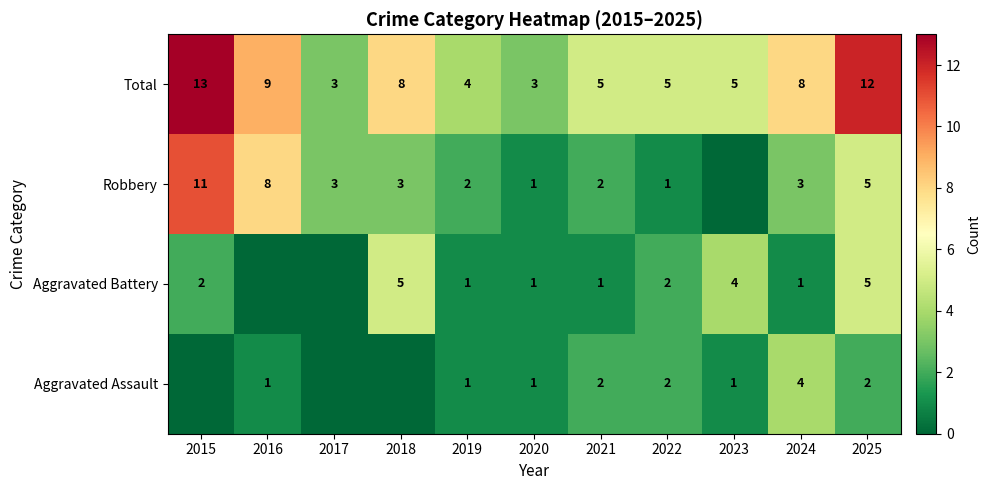

The Aggravated Battery series shows 3 at 2015. True or false?

False